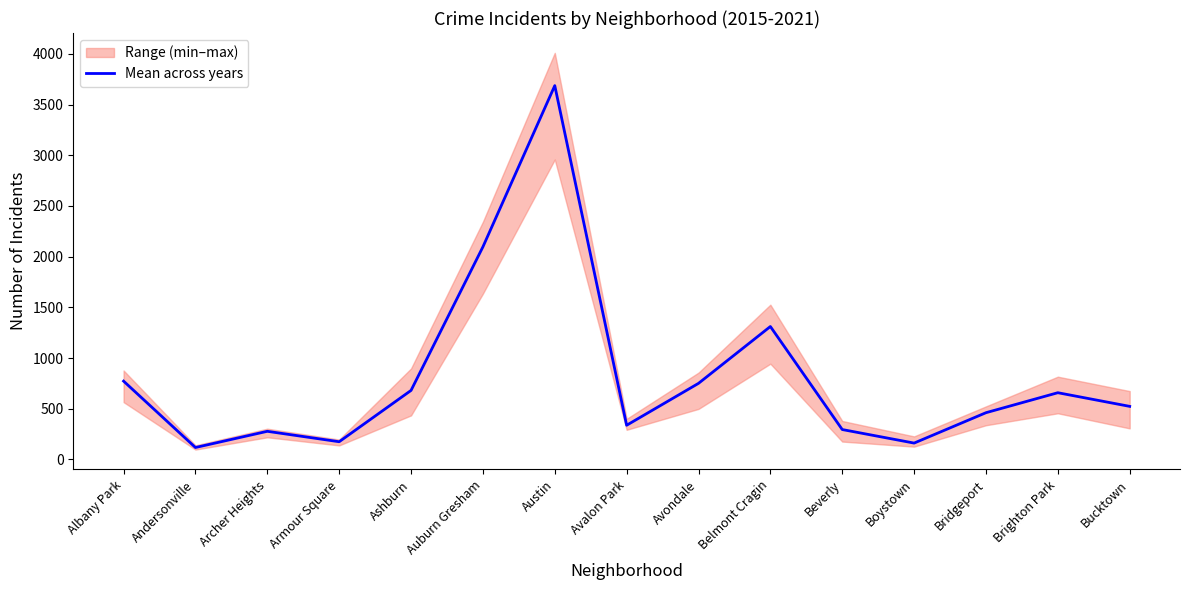

What is the maximum value shown in the chart?

3686.7